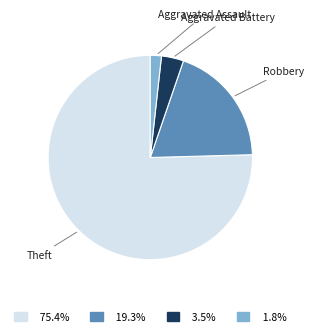

Which category has the biggest portion of the pie?

Theft